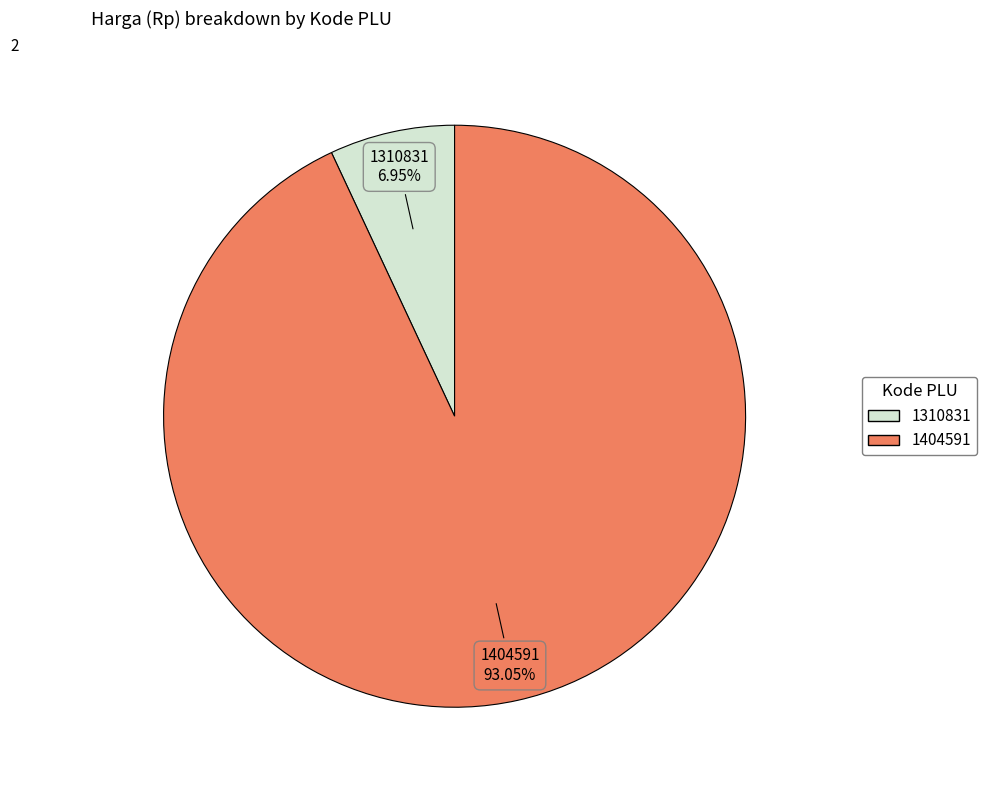

Which category has the smallest portion of the pie?

1310831